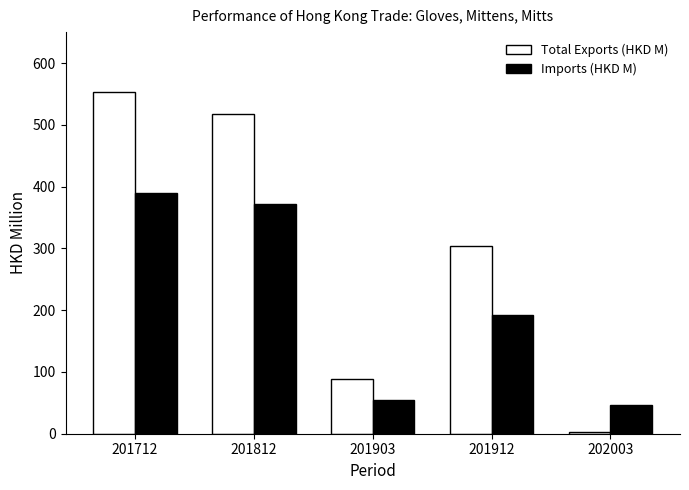

What is the lowest value of the Imports (HKD M) series?

46.3